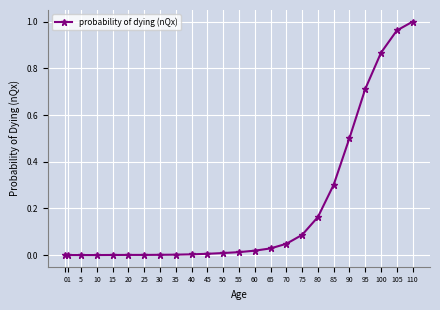

True or false: the data shows 1.2 at 100.

False